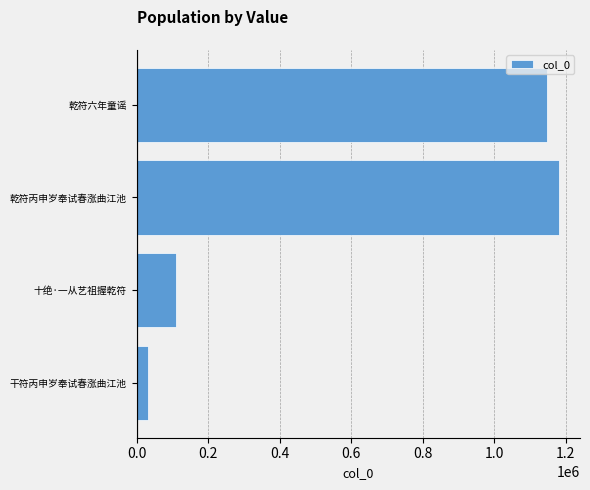

How many data points are less than 1148284?

2